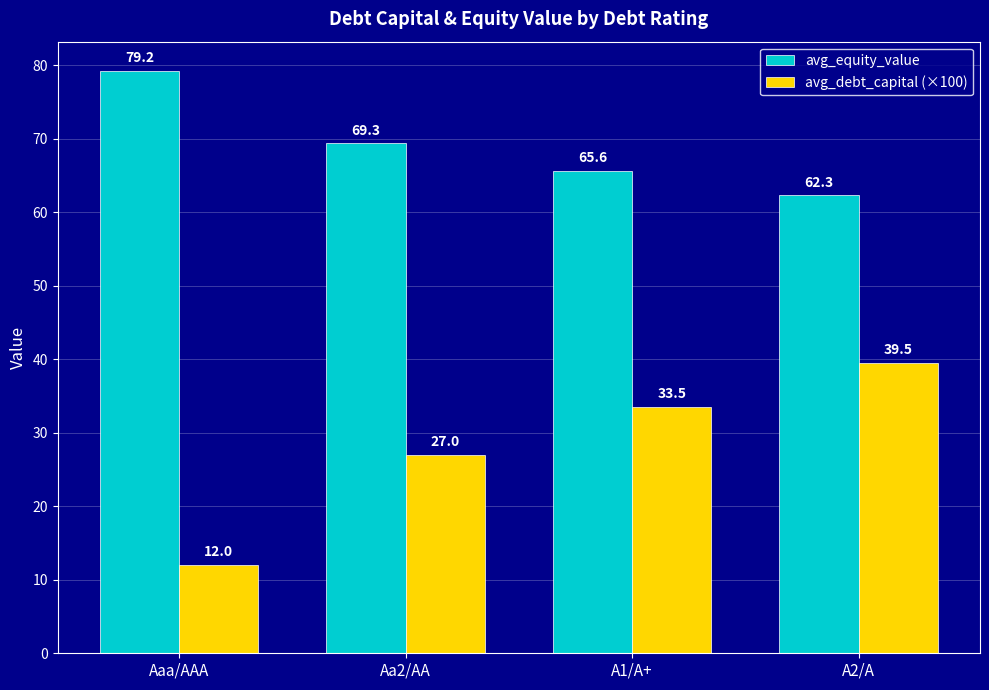

Between Aaa/AAA and Aa2/AA, which series saw the biggest shift?

avg_debt_capital (×100)